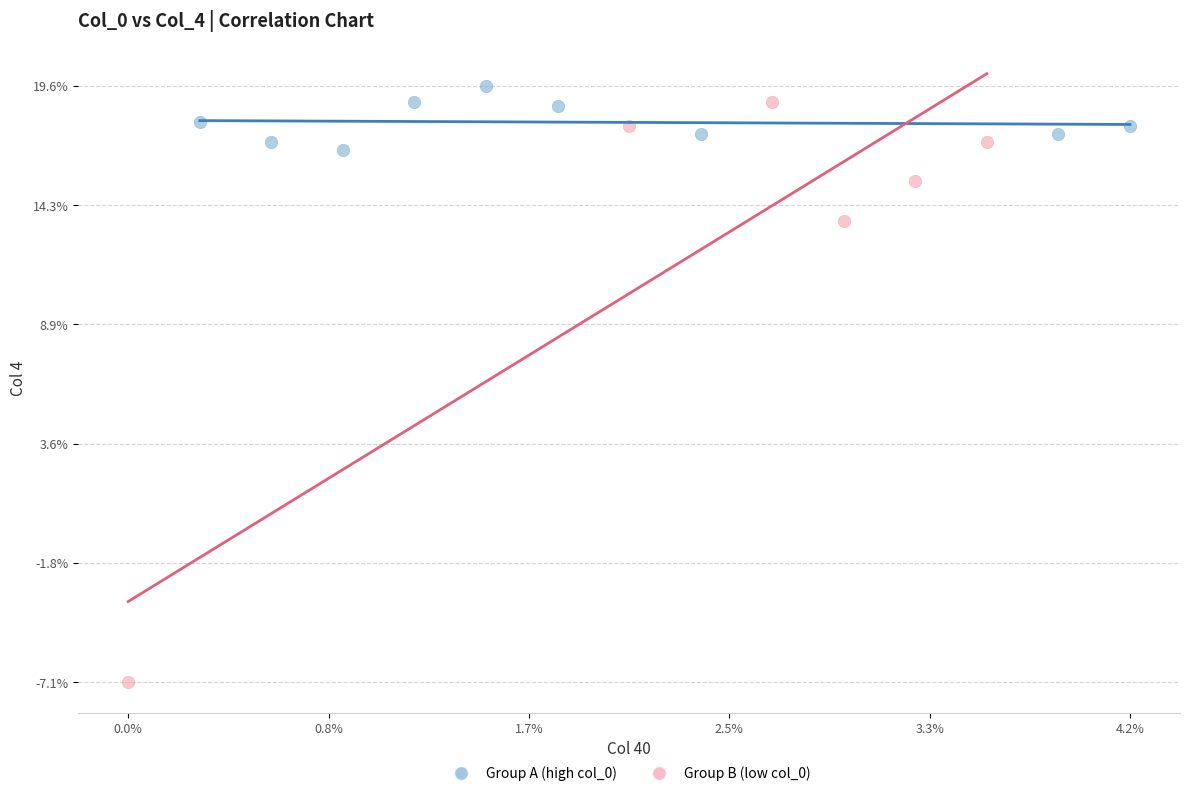

Which series has the largest Y range (max minus min)?

Group B (low col_0)